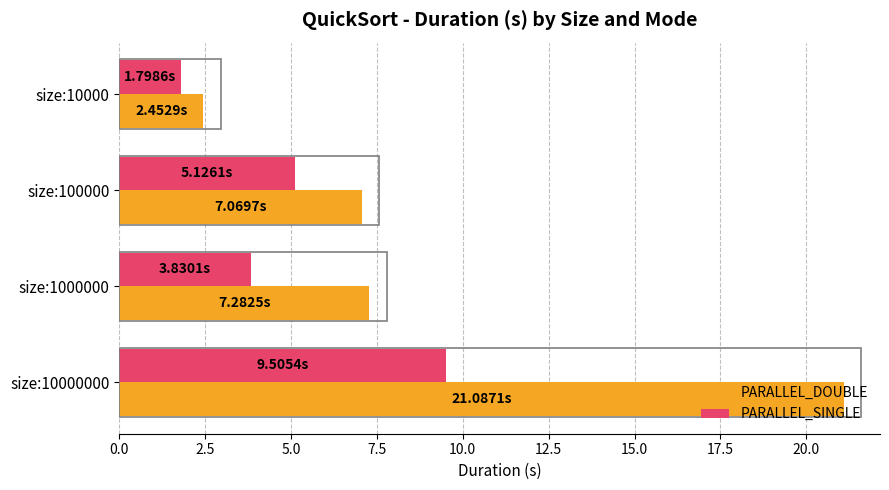

What is the total value across all series at size:10000000?

30.6